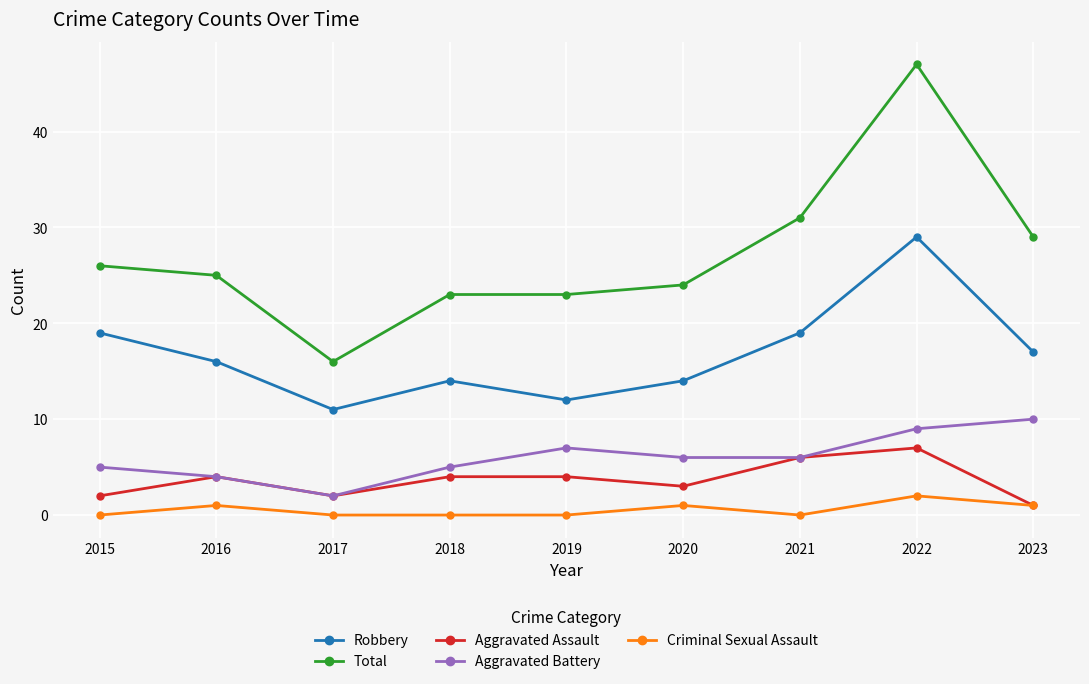

Between 2016 and 2017, which series saw the biggest shift?

Total